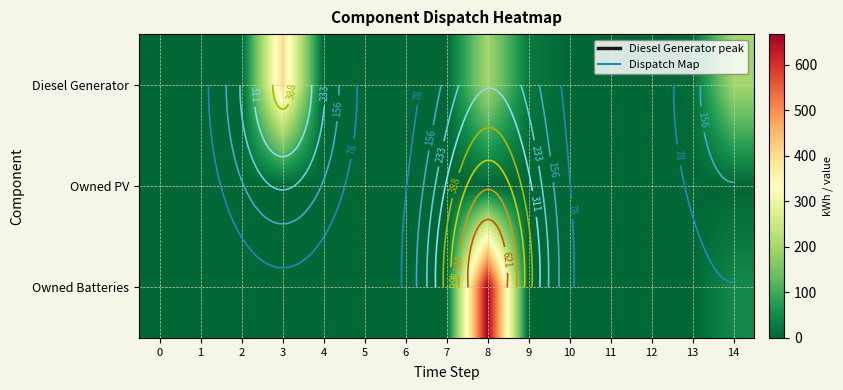

Is the value of Diesel Generator at 6 greater than the value of Owned PV at 0?

No